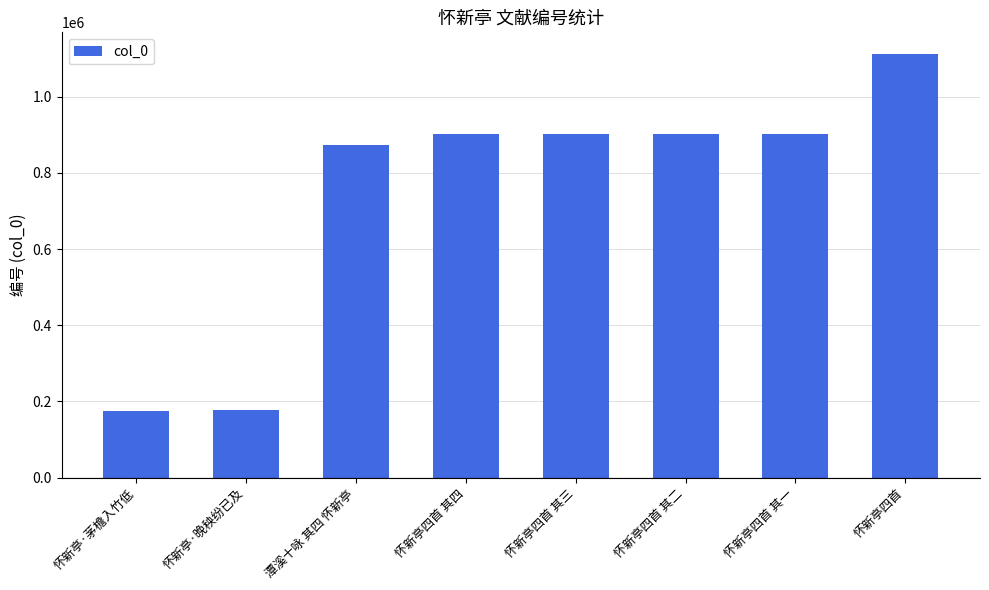

What is the sum of all values?

5948414